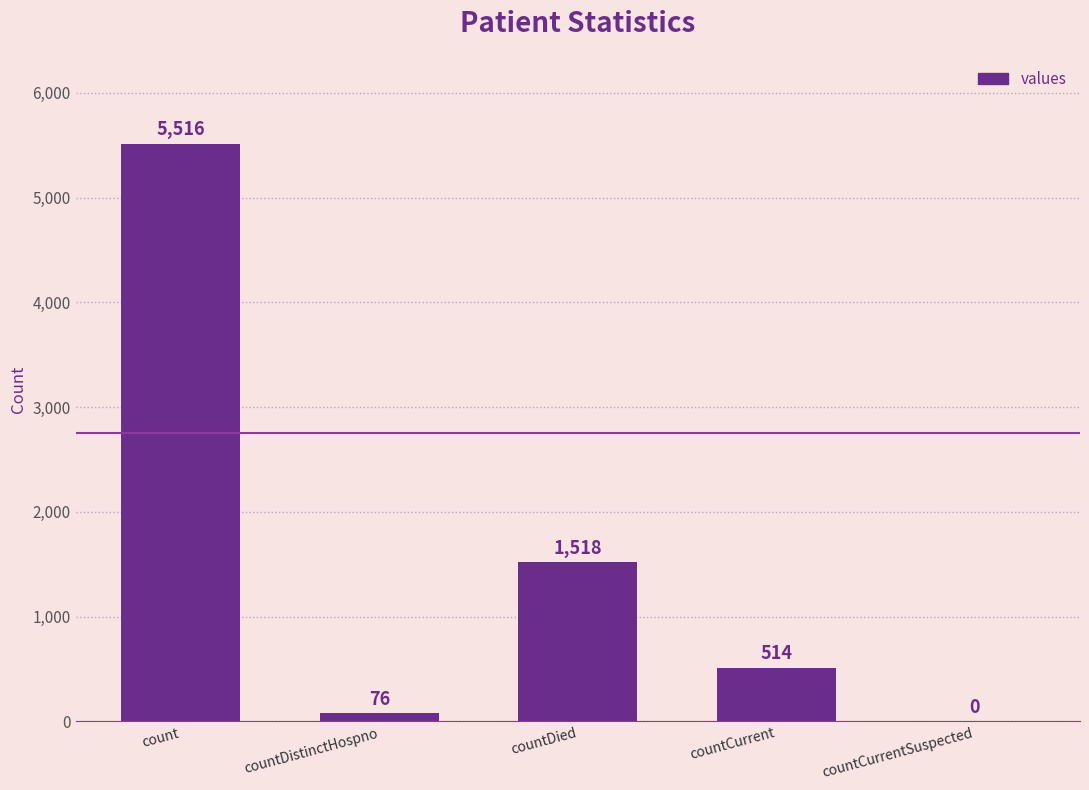

Reading left to right, what are all the values shown in this chart?

count=5516	countDistinctHospno=76	countDied=1518	countCurrent=514	countCurrentSuspected=0